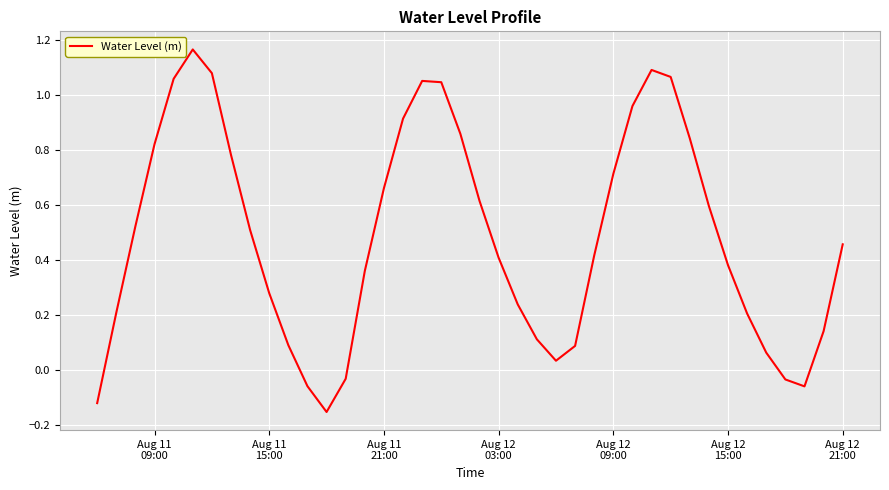

What is the difference between the maximum and minimum values?

1.3